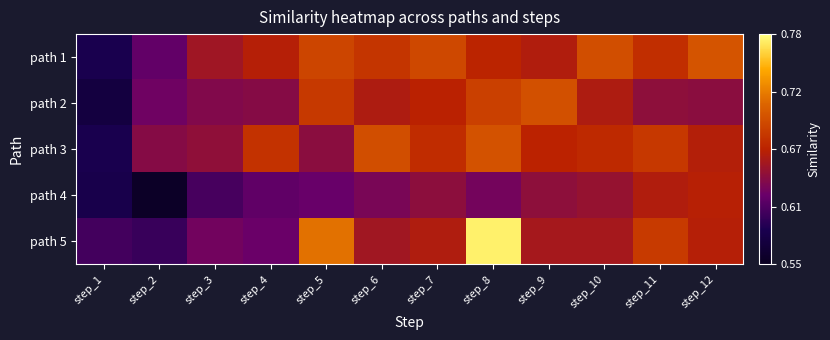

Reading left to right, list all the values displayed in this chart.

path 1: step_1=0.6	step_2=0.6	step_3=0.6	step_4=0.7	step_5=0.7	step_6=0.7	step_7=0.7	step_8=0.7	step_9=0.7	step_10=0.7	step_11=0.7	step_12=0.7
path 2: step_1=0.6	step_2=0.6	step_3=0.6	step_4=0.6	step_5=0.7	step_6=0.7	step_7=0.7	step_8=0.7	step_9=0.7	step_10=0.7	step_11=0.6	step_12=0.6
path 3: step_1=0.6	step_2=0.6	step_3=0.6	step_4=0.7	step_5=0.6	step_6=0.7	step_7=0.7	step_8=0.7	step_9=0.7	step_10=0.7	step_11=0.7	step_12=0.7
path 4: step_1=0.6	step_2=0.6	step_3=0.6	step_4=0.6	step_5=0.6	step_6=0.6	step_7=0.6	step_8=0.6	step_9=0.6	step_10=0.6	step_11=0.7	step_12=0.7
path 5: step_1=0.6	step_2=0.6	step_3=0.6	step_4=0.6	step_5=0.7	step_6=0.7	step_7=0.7	step_8=0.8	step_9=0.7	step_10=0.7	step_11=0.7	step_12=0.7